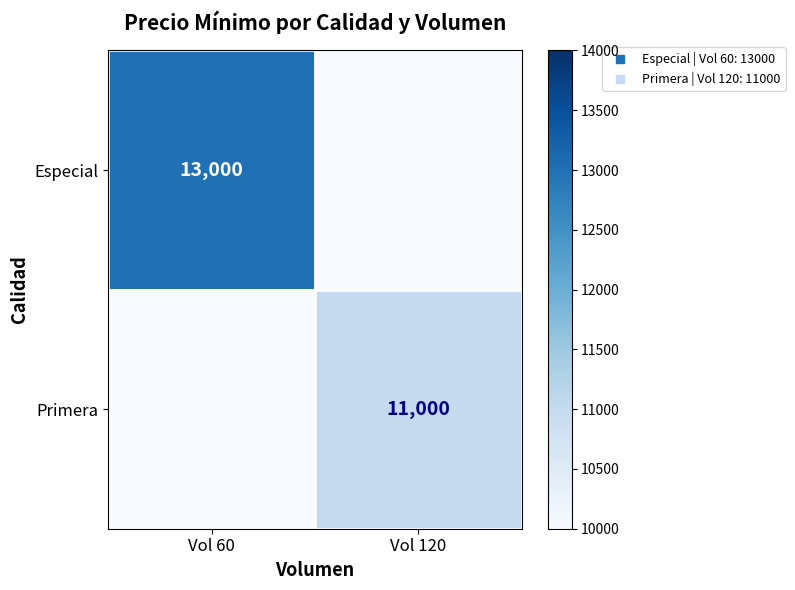

Which series has the widest spread of values?

Especial